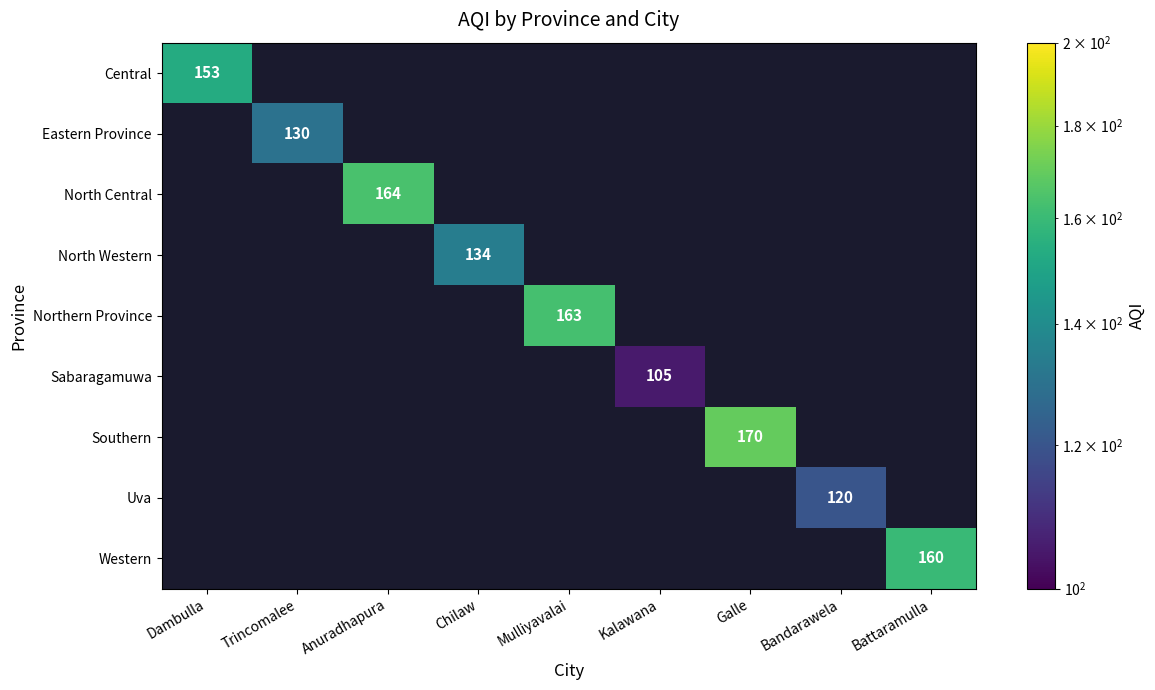

Which series has the largest range (max minus min)?

Central